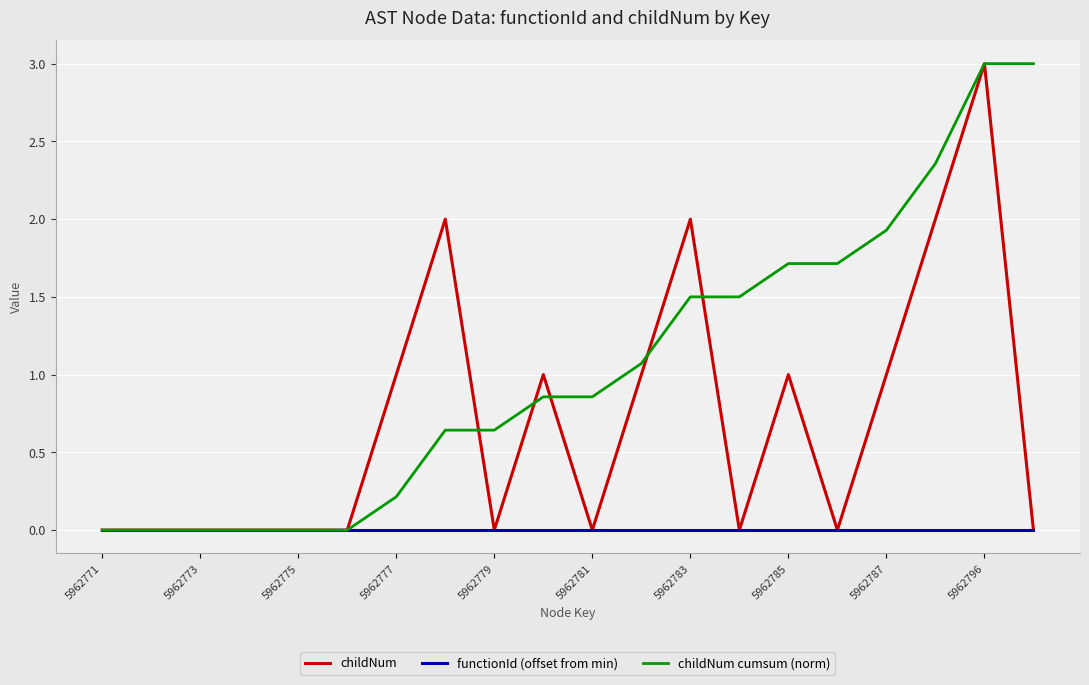

List the series in order of their overall mean, lowest first.

functionId (offset from min), childNum, childNum cumsum (norm)